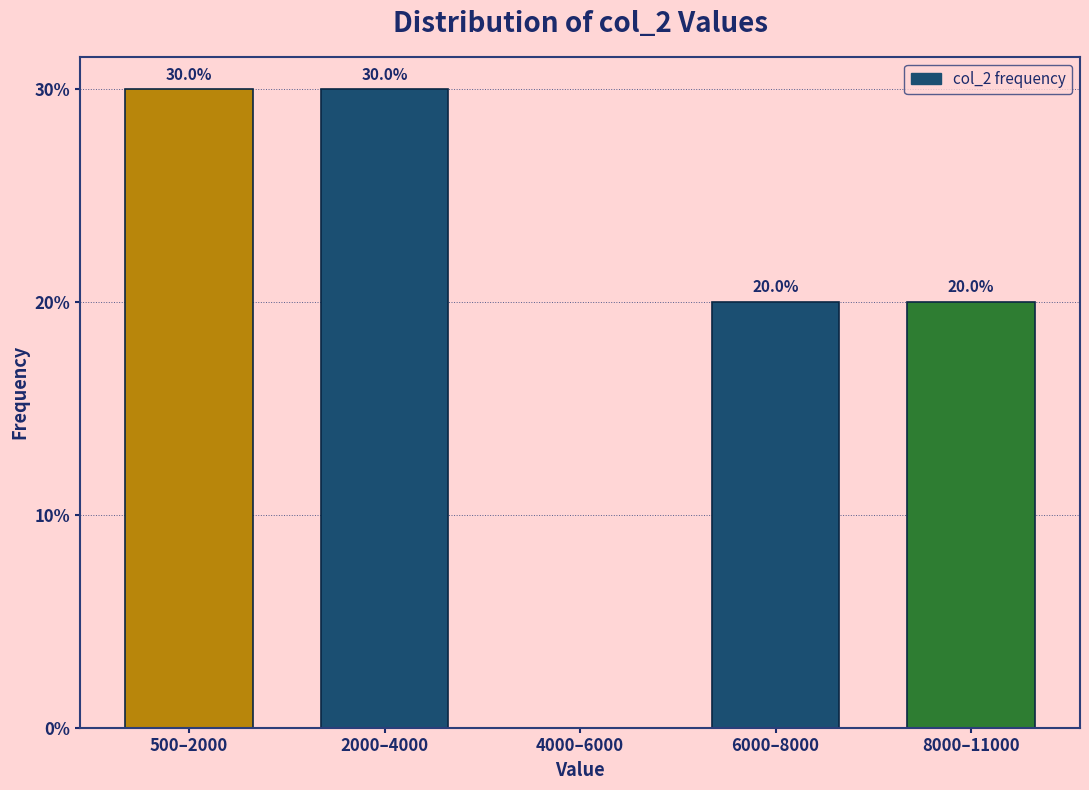

Reading left to right, list all the values displayed in this chart.

500–2000=30	2000–4000=30	4000–6000=0	6000–8000=20	8000–11000=20